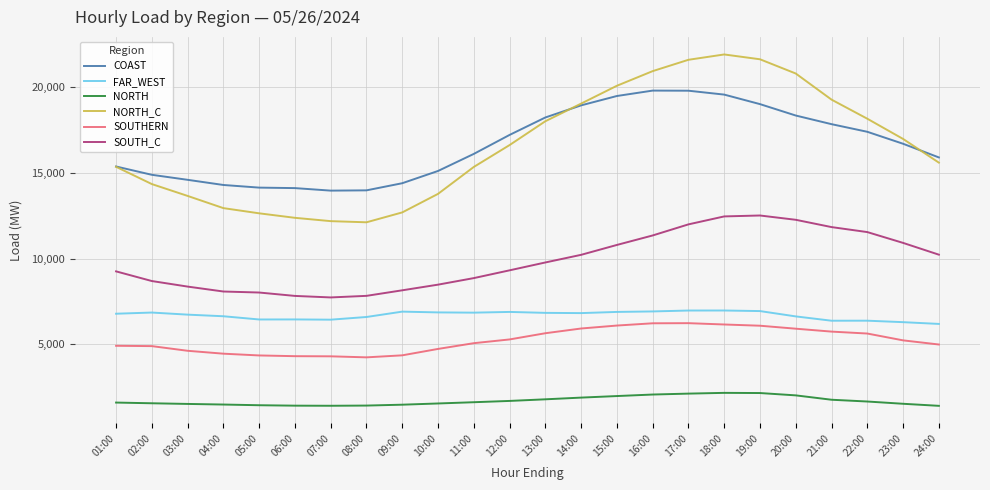

Where does the SOUTHERN series first go above 5224?

12:00